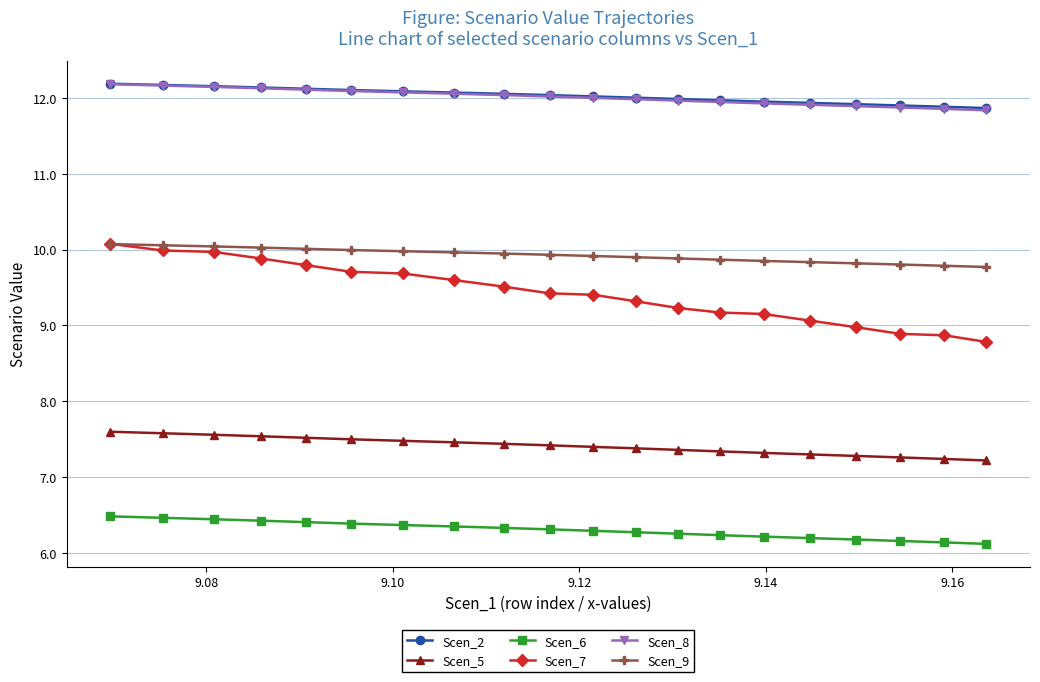

Does the chart have visible grid lines?

Yes